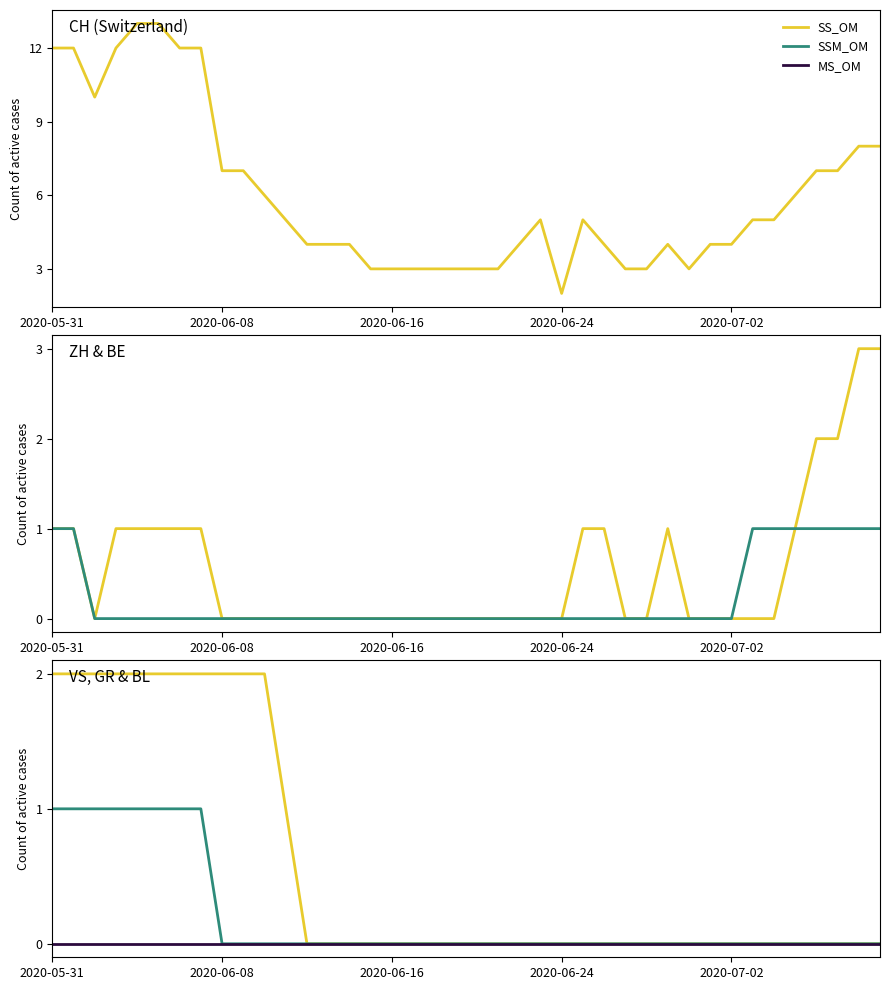

Is this an area chart (filled region under the line)?

No